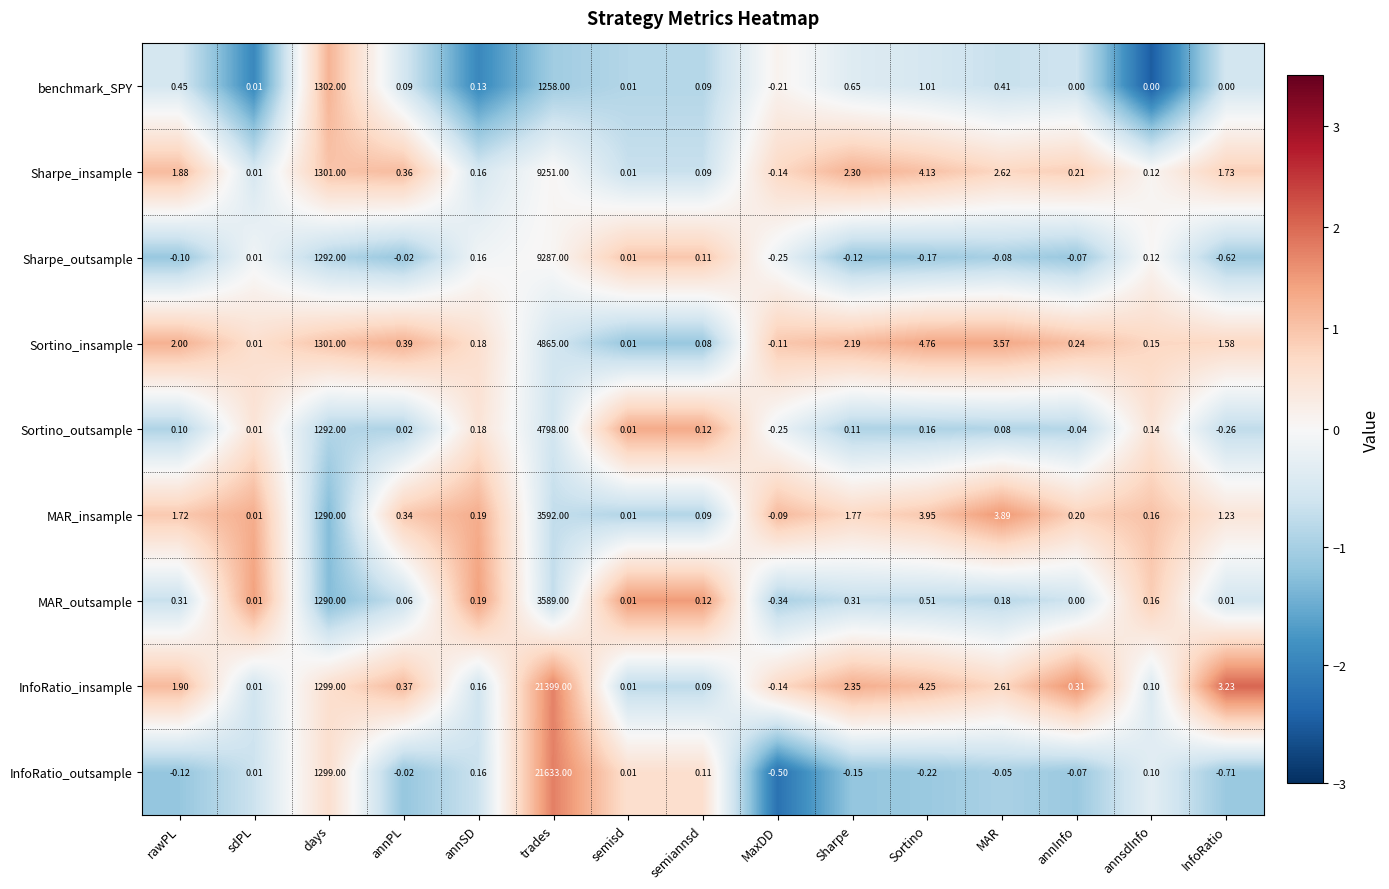

Which category has the lowest value in the Sharpe_insample series?

MaxDD